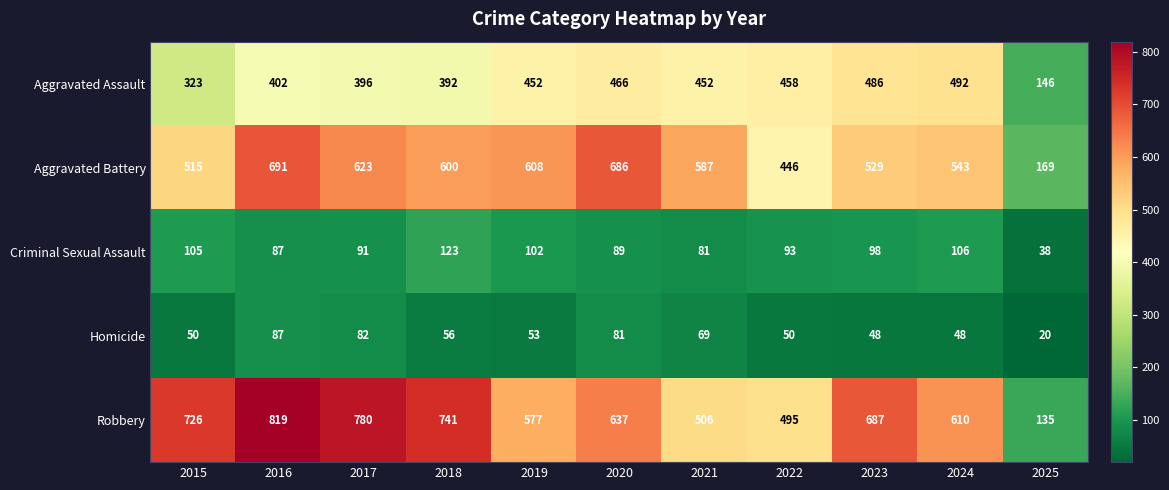

The value of Aggravated Assault at 2025 is 55. True or false?

False